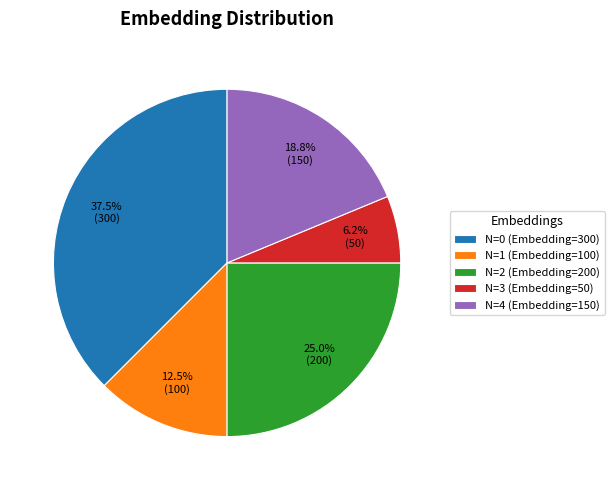

Combined, do N=1 (Embedding=100) and N=4 (Embedding=150) account for over 50%?

No